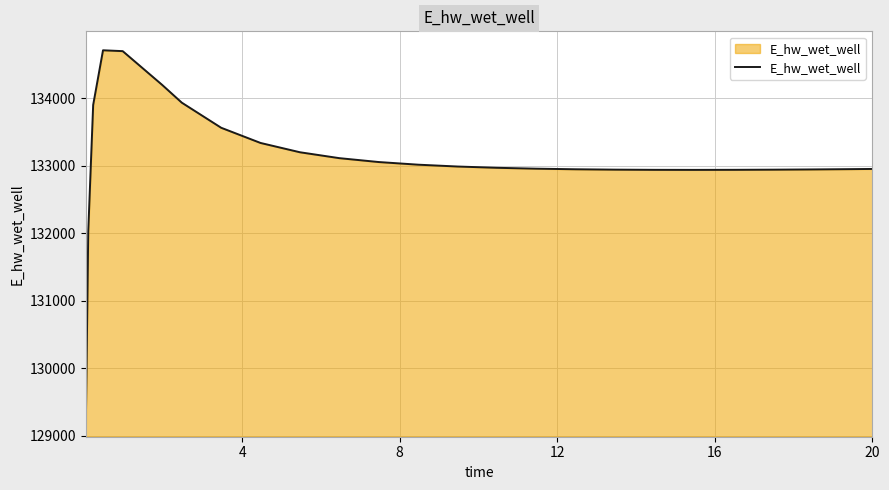

What is the smallest value displayed?

129099.7